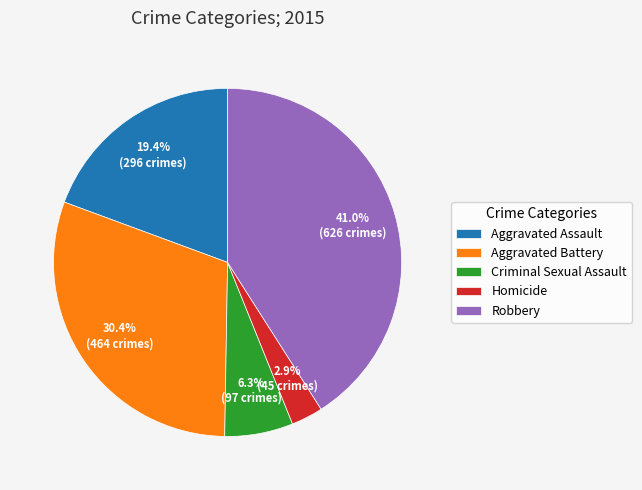

Which has a higher value, Homicide or Criminal Sexual Assault?

Criminal Sexual Assault